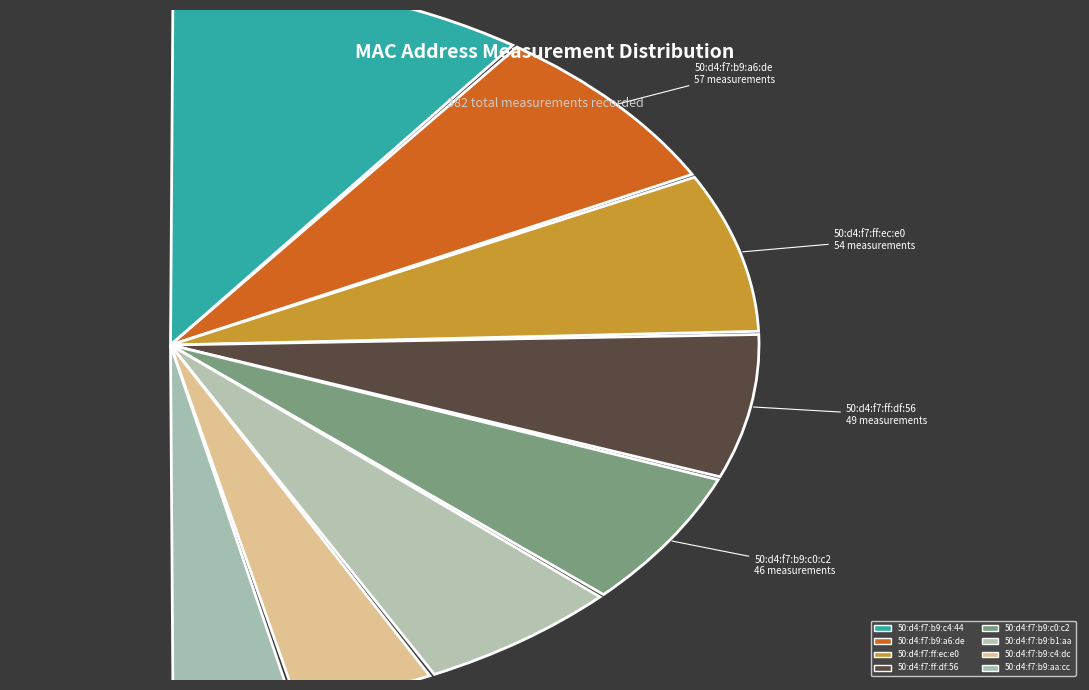

Is there any slice that represents more than half of the pie?

No